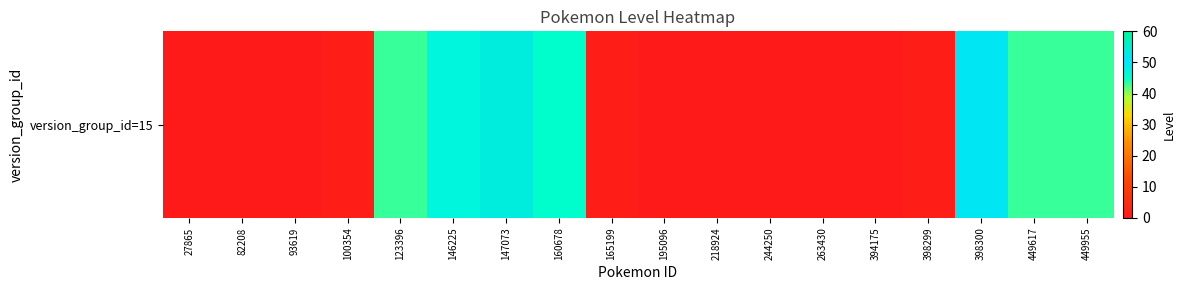

Count the number of categories in the chart.

18